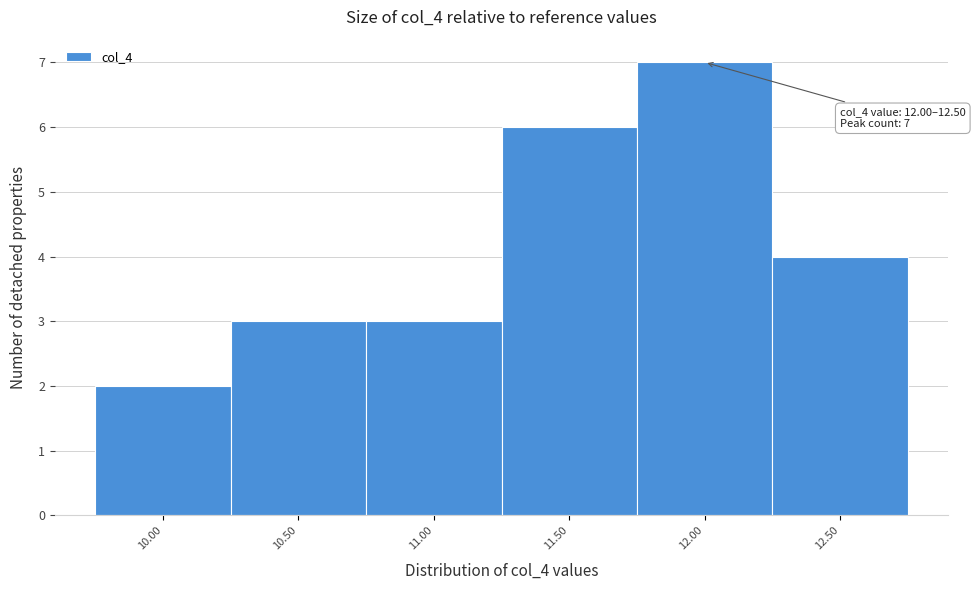

Reading right to left, transcribe all the data shown in this chart.

12.50=4	12.00=7	11.50=6	11.00=3	10.50=3	10.00=2